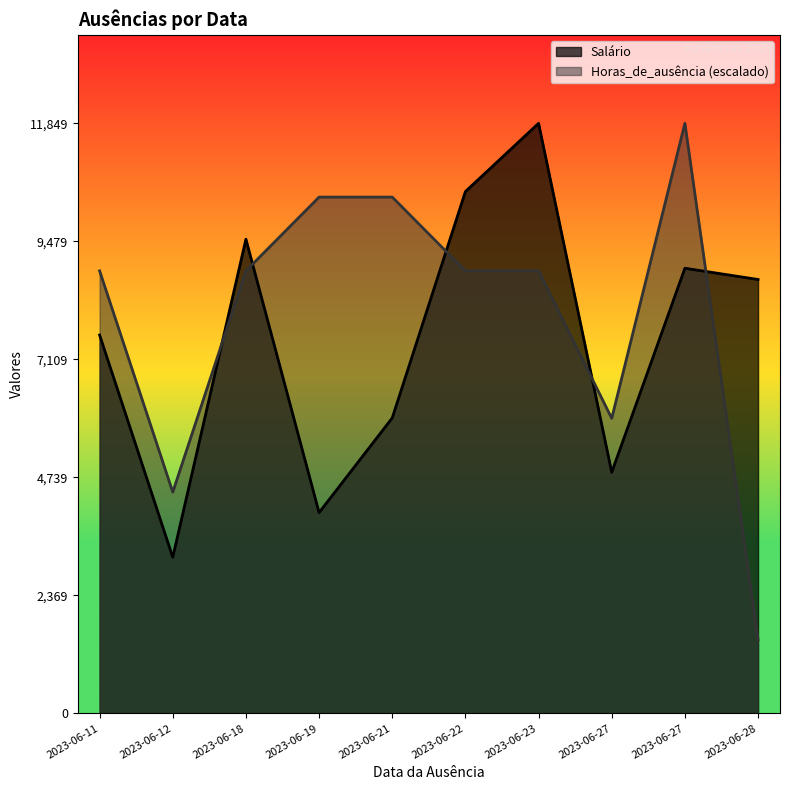

What is the total value across all series at 2023-06-22?

19367.1